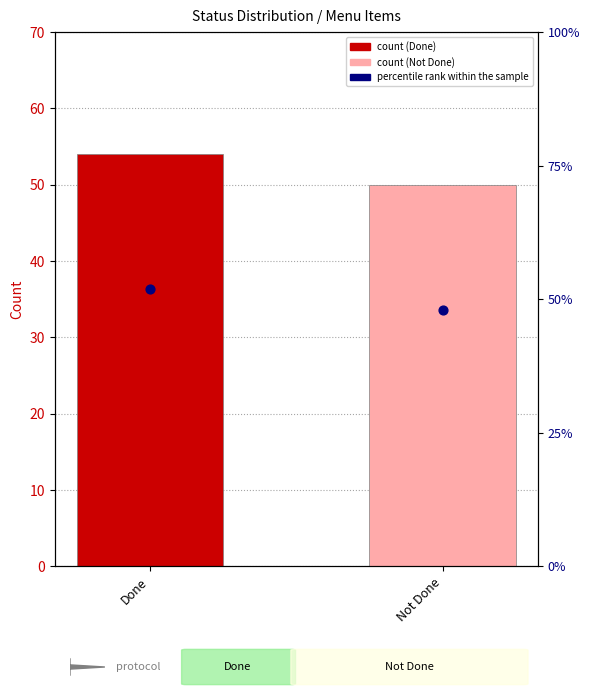

What is the change in value from Done to Not Done?

-3.8